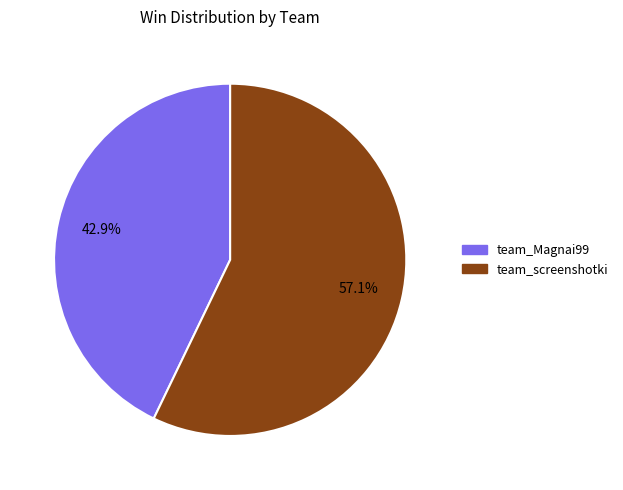

What percentage is the team_Magnai99 slice, to the nearest percent?

43%